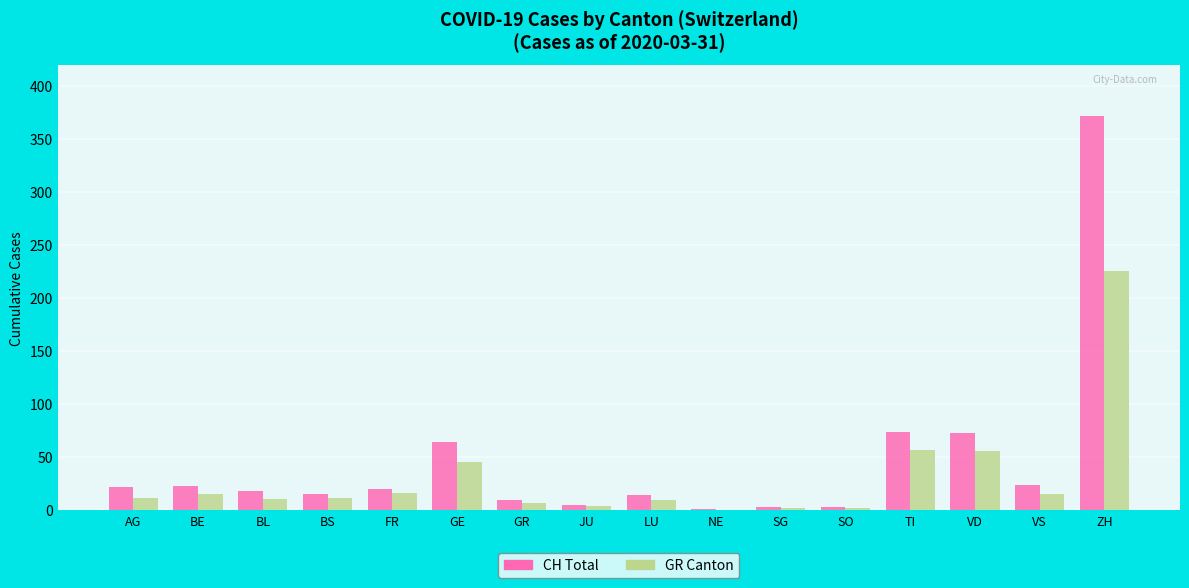

Are the bars grouped side by side (vs. stacked)?

Yes